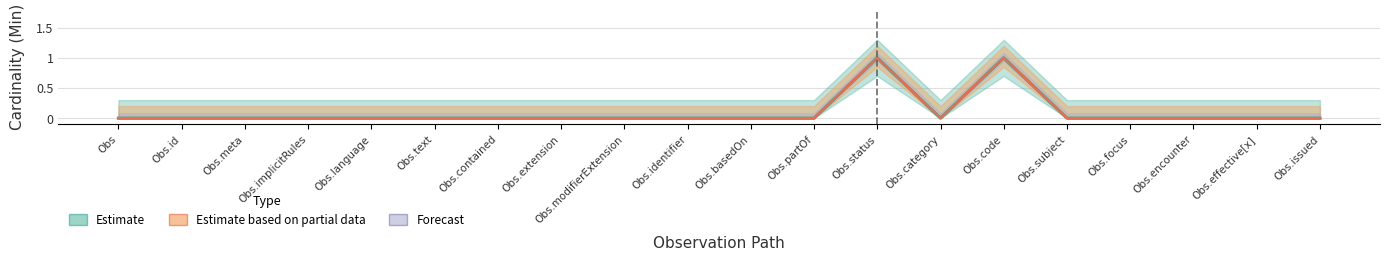

What is the difference between the second highest and second lowest values in the Base Min series?

1